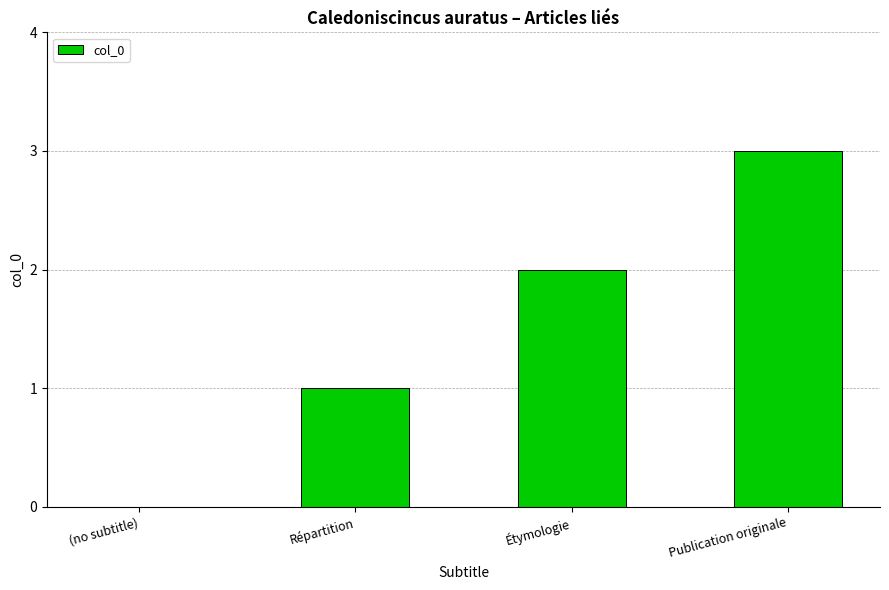

Which label corresponds to the largest value in the chart?

Publication originale